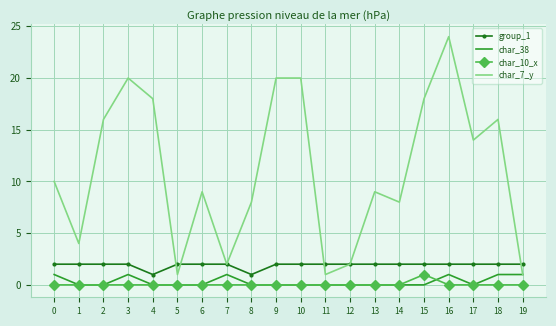

At which category is the sum across all series the highest?

16